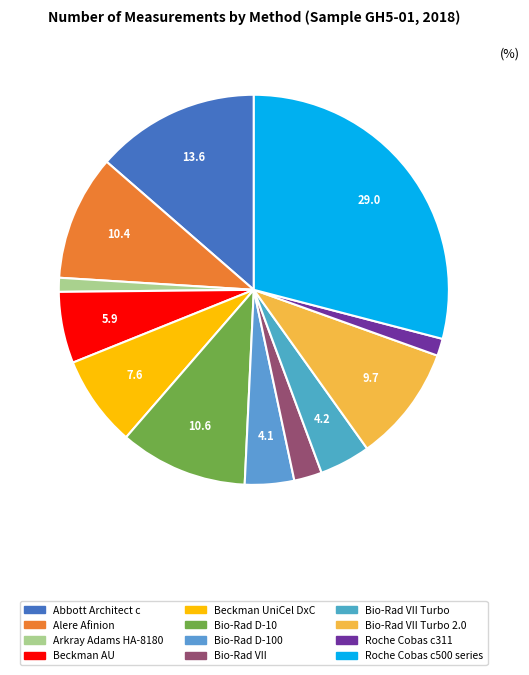

Count the number of slices in the pie.

12